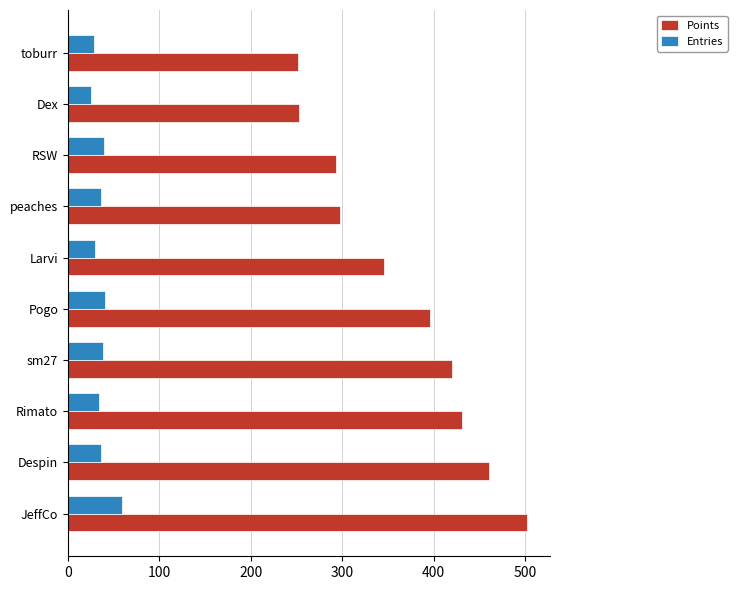

Count the number of data series in this chart.

2